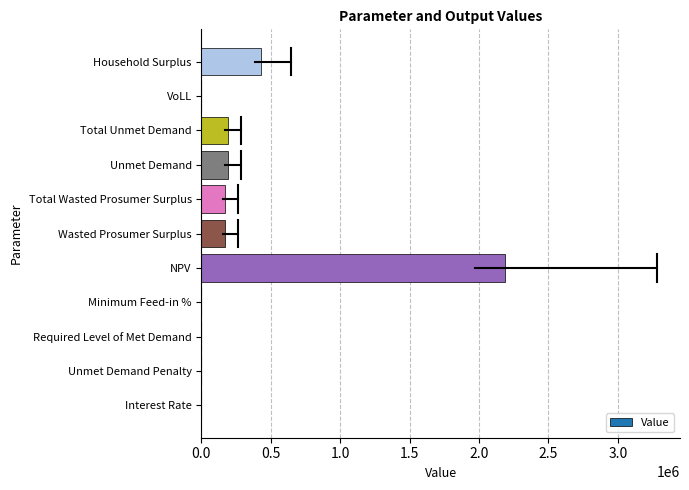

What is the sum of all values?

3341718.8